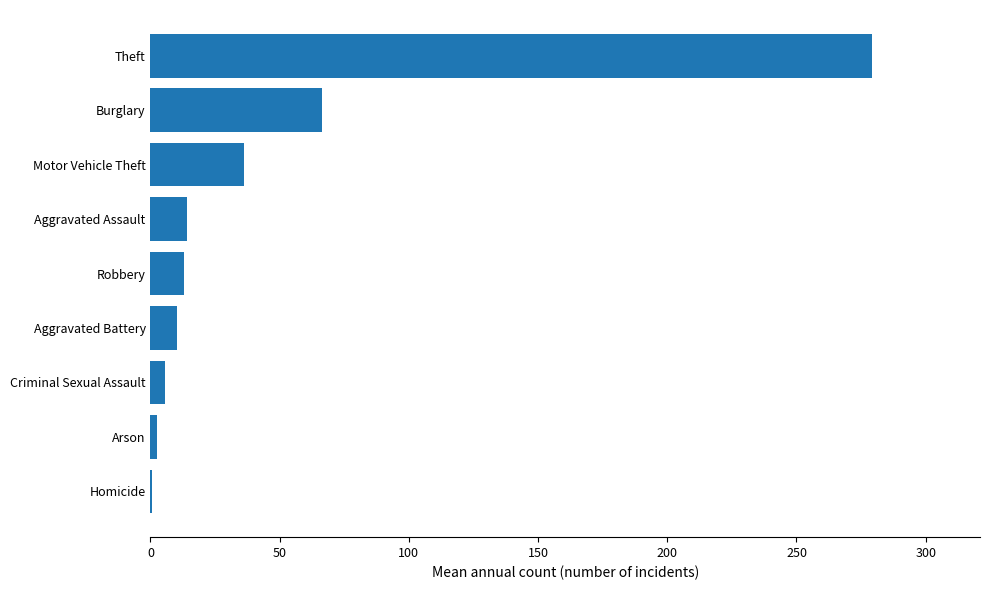

What is the ratio of the value at Burglary to the value at Robbery?

5.1